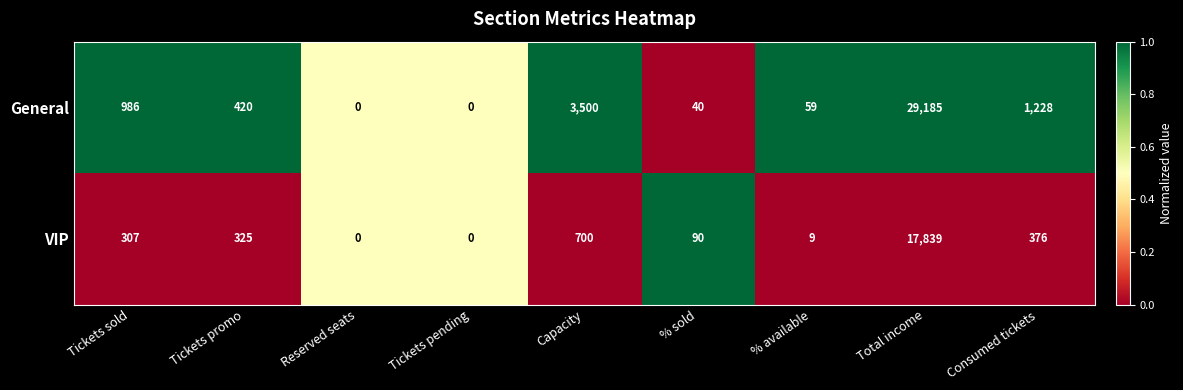

What is the total value across all series at Tickets sold?

1293